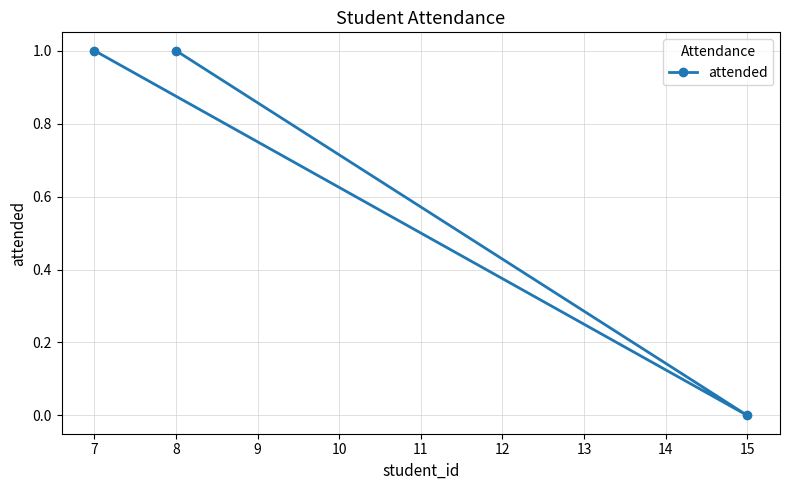

Does the chart have visible grid lines?

Yes